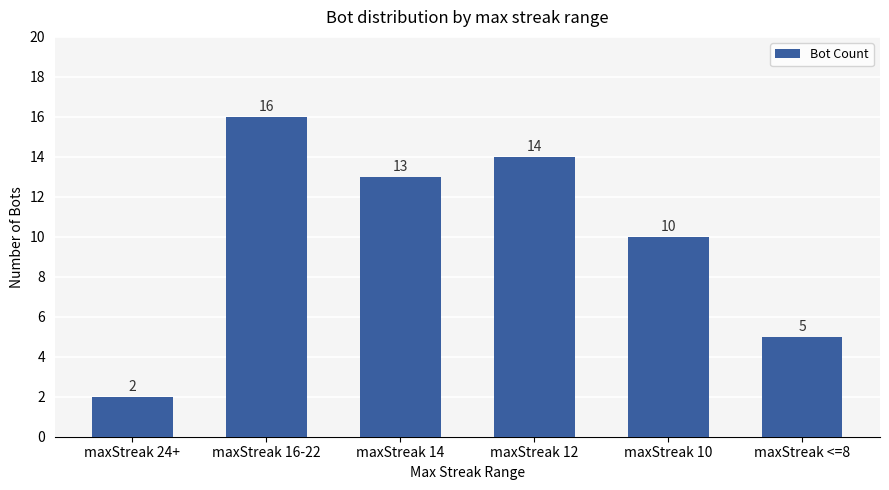

How many bars are there in total?

6